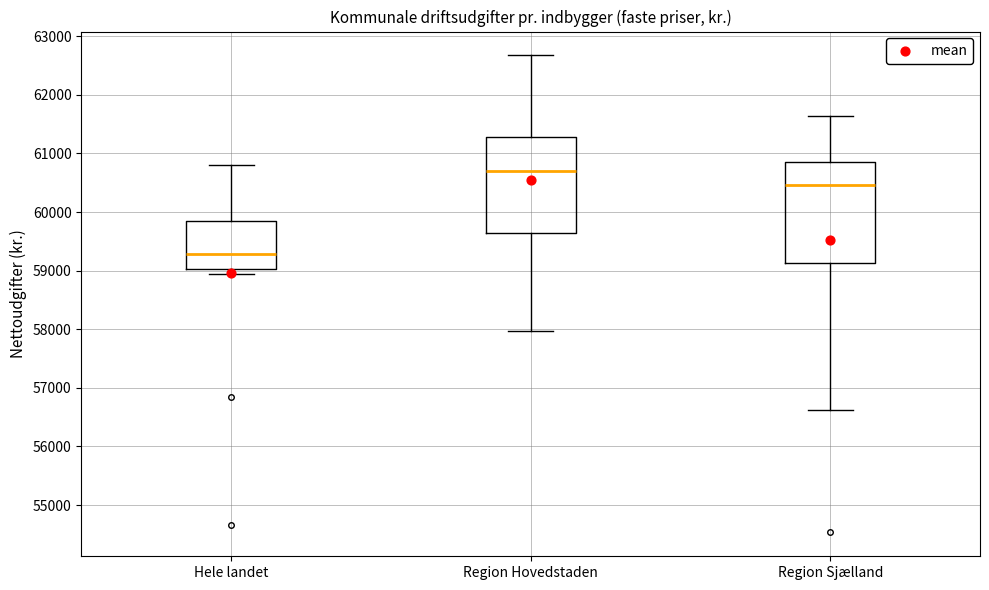

Reading left to right, transcribe this box plot: for each box, give where its median line is, the range the box spans, and where its two whiskers end, as read against the y-axis. The values are not printed on the chart, so give them approximately, as read against the axis.

Hele landet: median 59300, box 59000 to 59800, whiskers 58900 to 60800
Region Hovedstaden: median 60700, box 59600 to 61300, whiskers 58000 to 62700
Region Sjælland: median 60500, box 59100 to 60800, whiskers 56600 to 61600